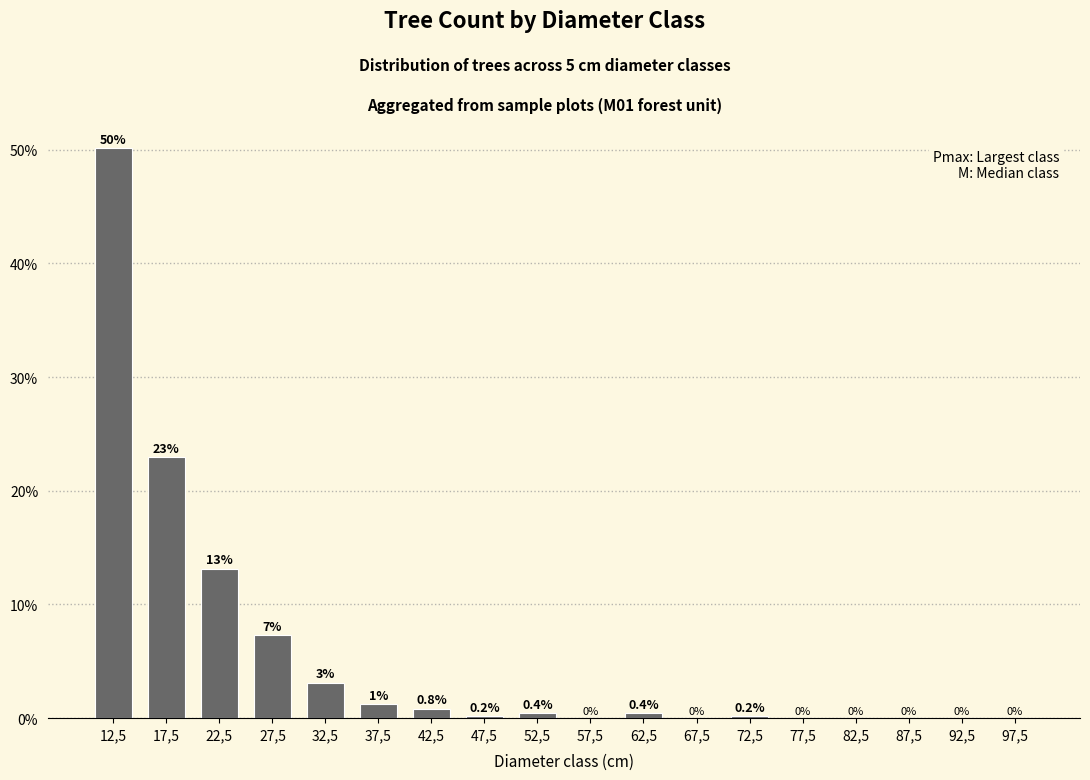

Are the bars horizontal?

No